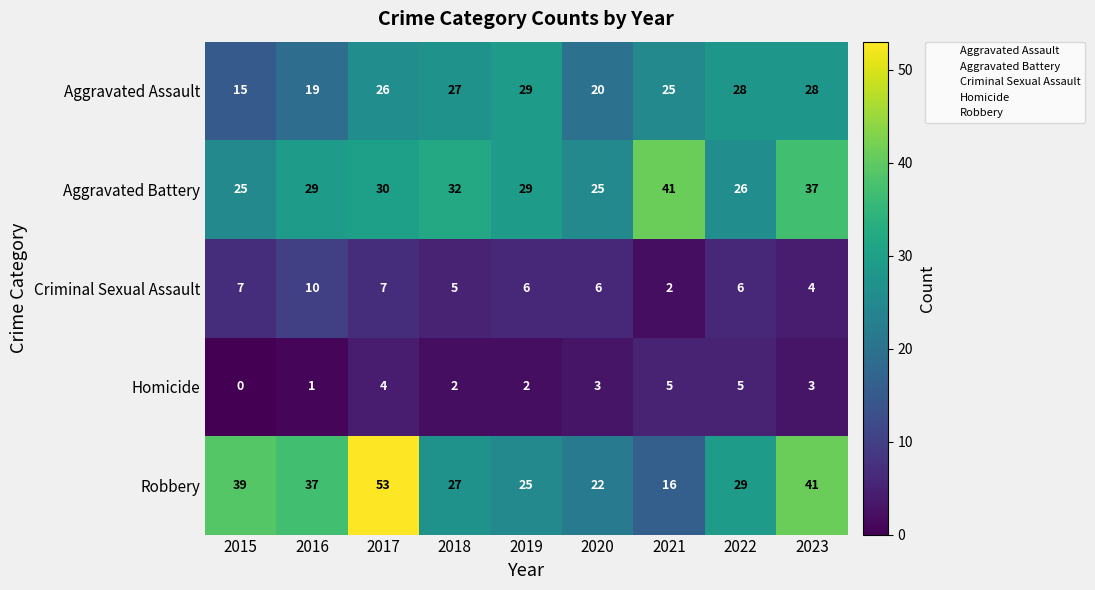

The value of Homicide at 2021 is 5. True or false?

True